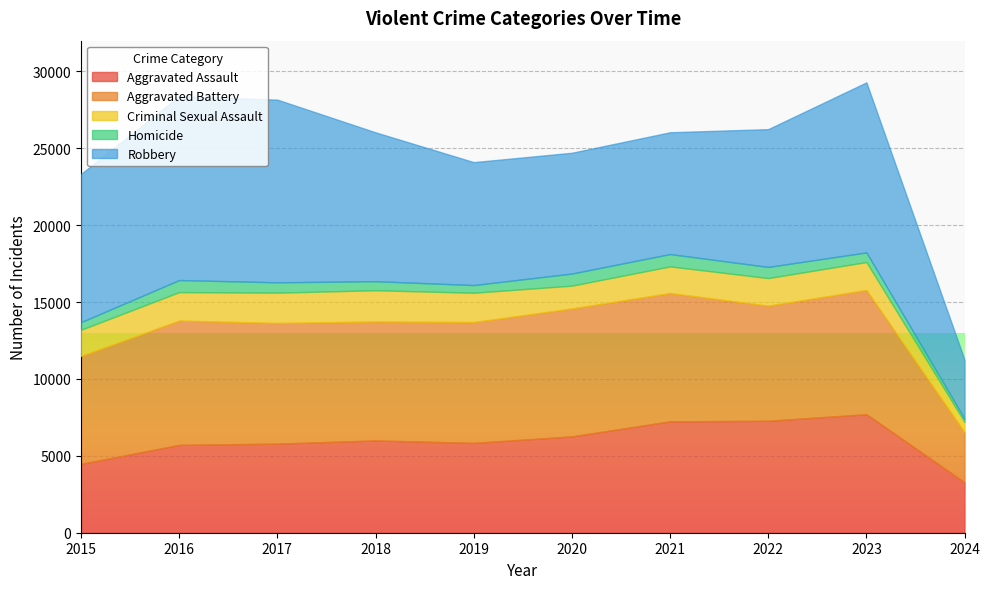

List the series in order of their peak value, lowest first.

Homicide, Criminal Sexual Assault, Aggravated Assault, Aggravated Battery, Robbery